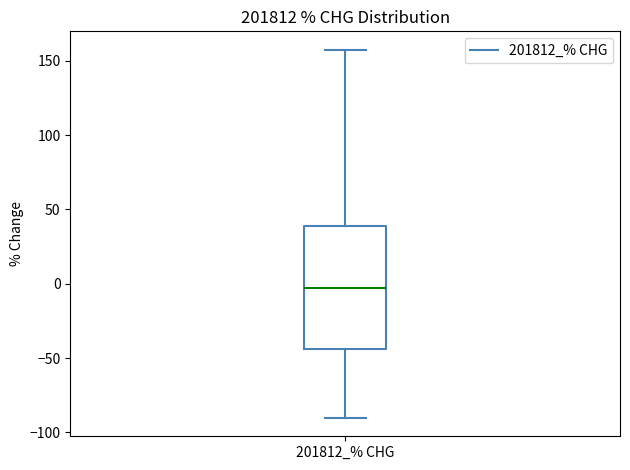

Transcribe this box plot: give where the median line is, the range the box spans, and where the two whiskers end, as read against the y-axis. The values are not printed on the chart, so give them approximately, as read against the axis.

median -5, box -45 to 40, whiskers -90 to 155